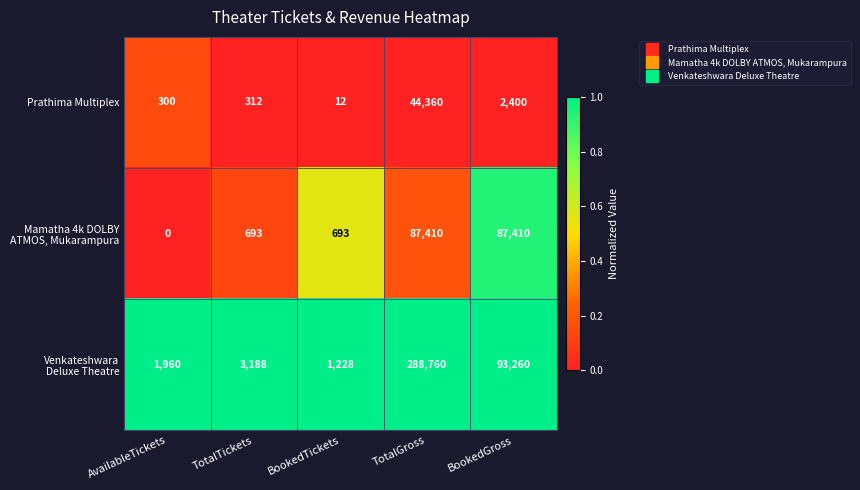

At which category is the sum across all series the highest?

TotalGross